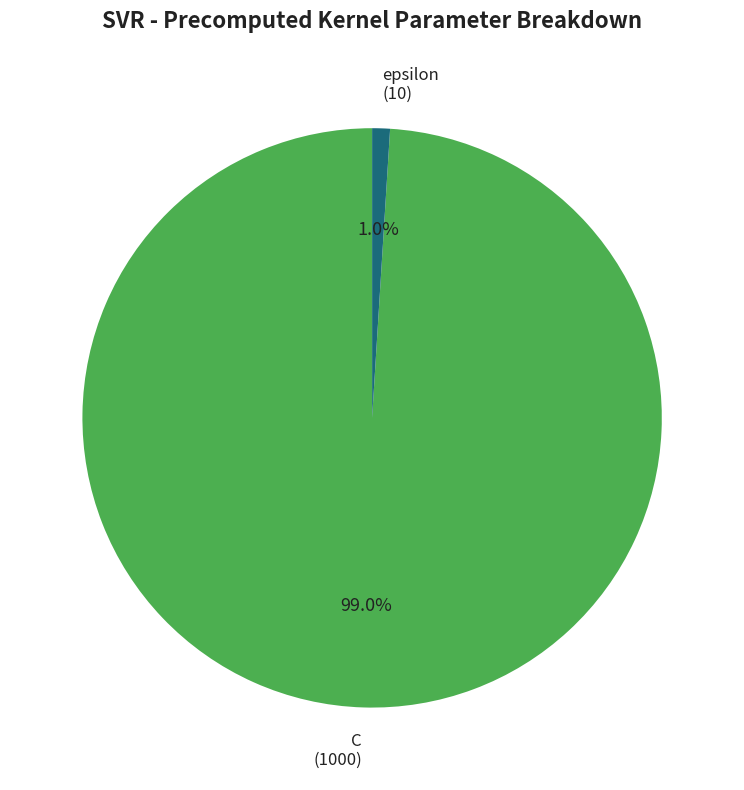

What percentage is NOT represented by C?

1.0%